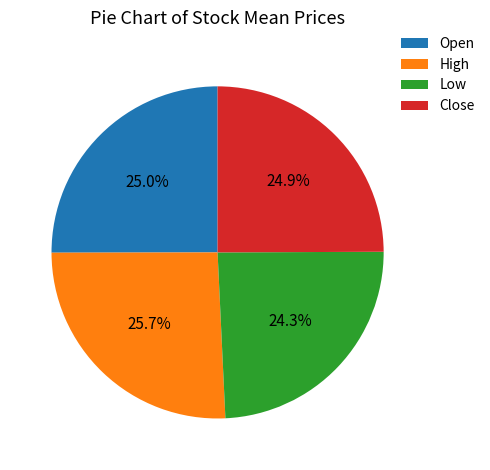

What percentage is NOT represented by Low?

75.7%